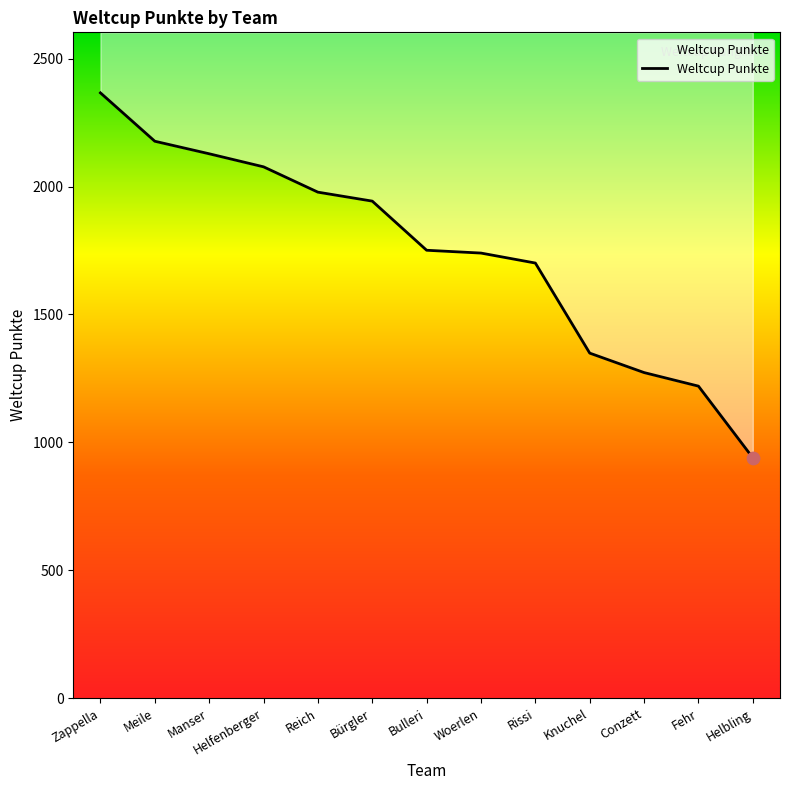

Between Bulleri and Helbling, which is larger?

Bulleri